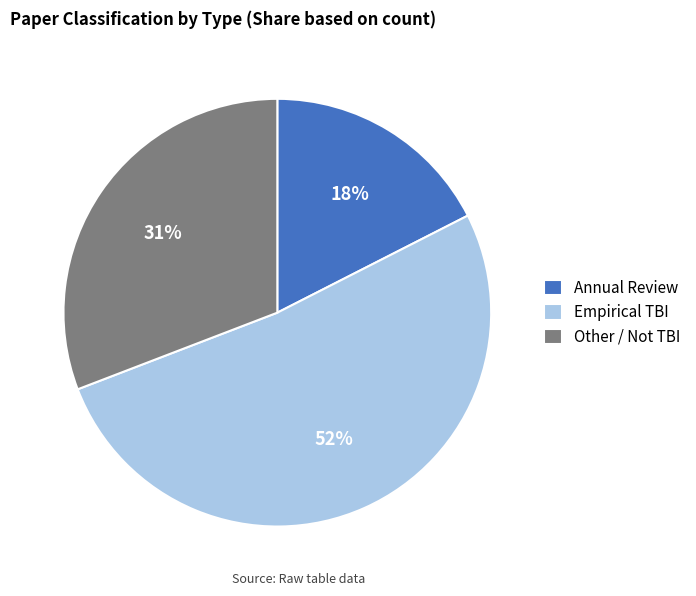

Which has a higher value, Empirical TBI or Other / Not TBI?

Empirical TBI